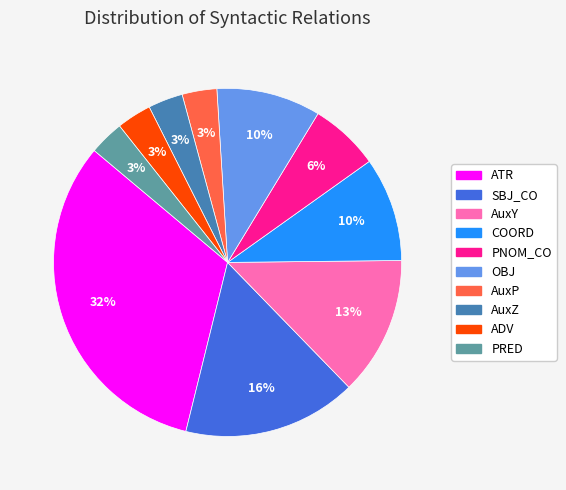

To the nearest percent, what portion does OBJ represent?

10%